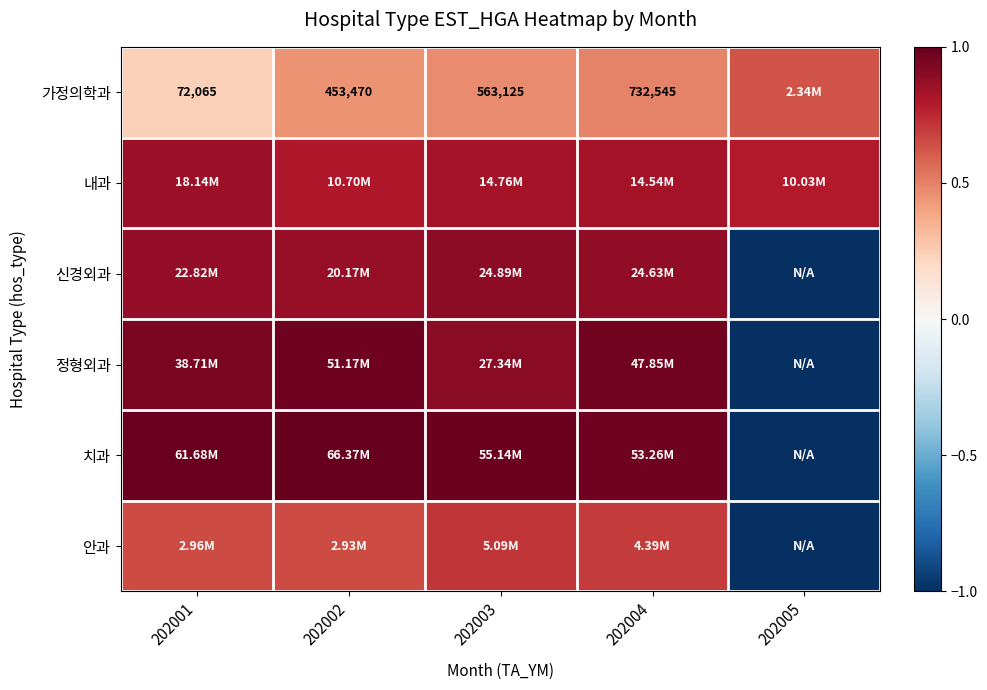

Which series changed the most between 202004 and 202005?

치과